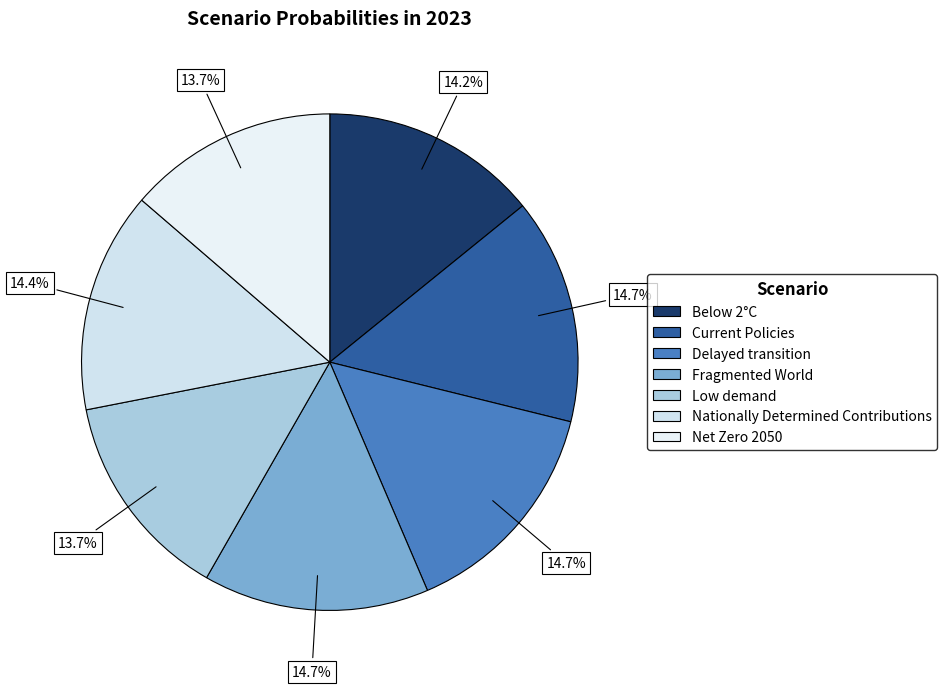

What percentage is NOT represented by Below 2°C?

85.8%